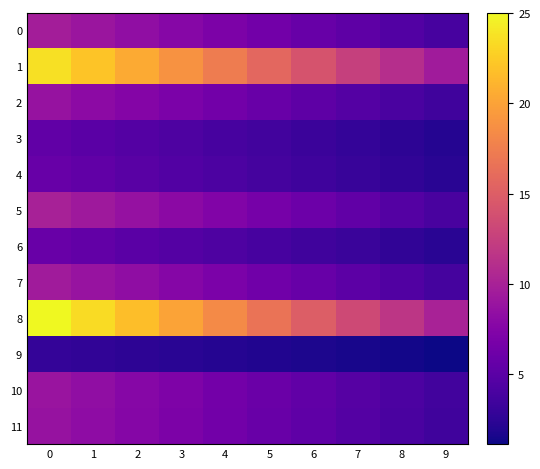

What is the minimum value shown in the chart?

1.1